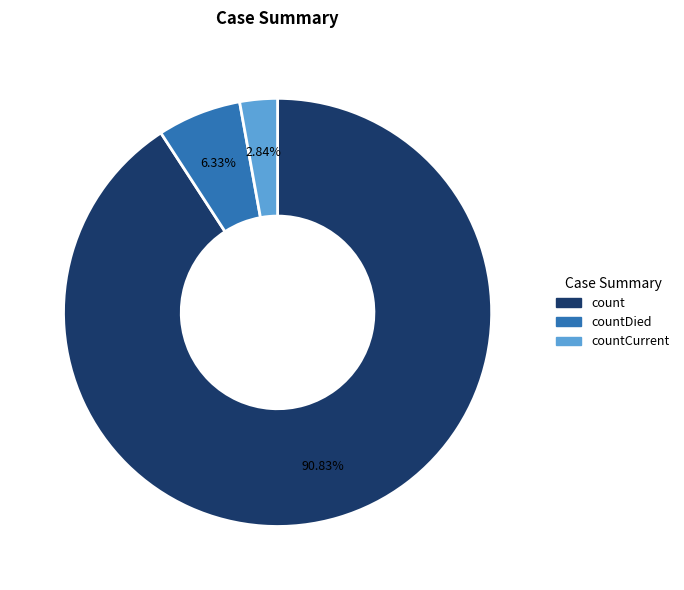

Is there a majority slice in this chart?

Yes